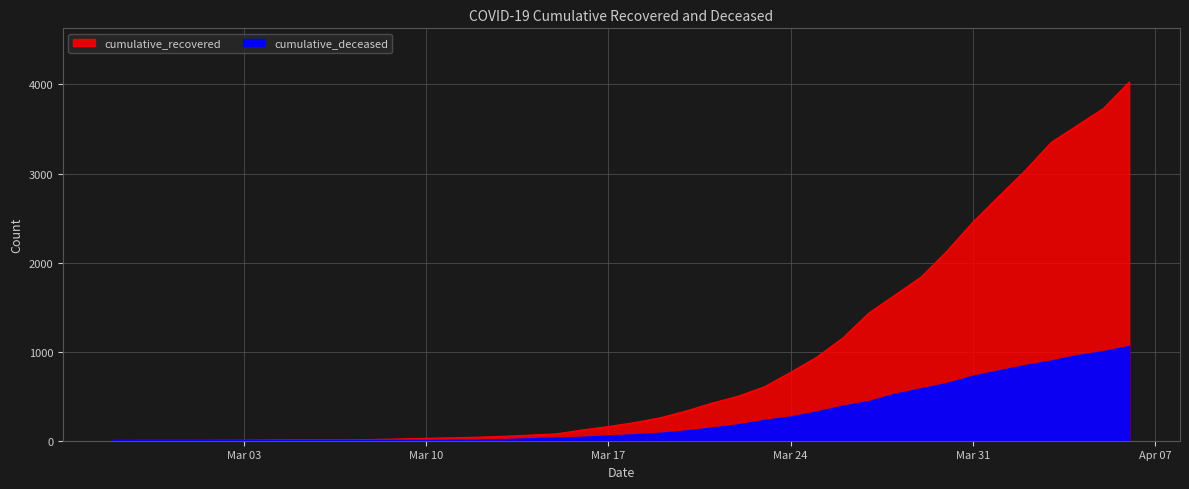

Count the number of categories in the chart.

40